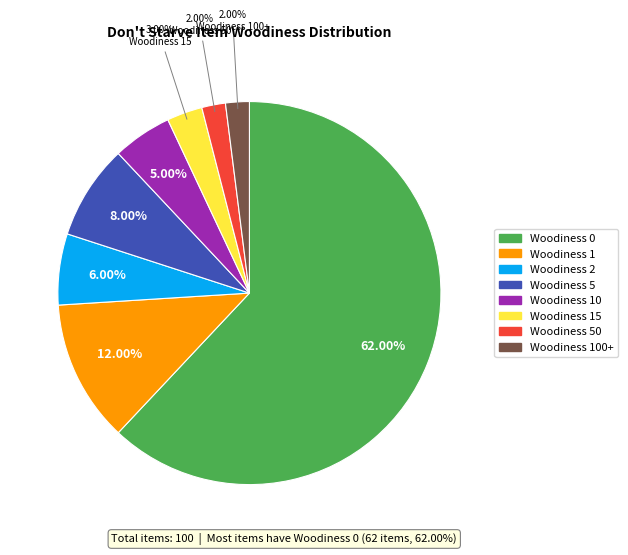

Is it true that Woodiness 0 is 77% of the pie?

False